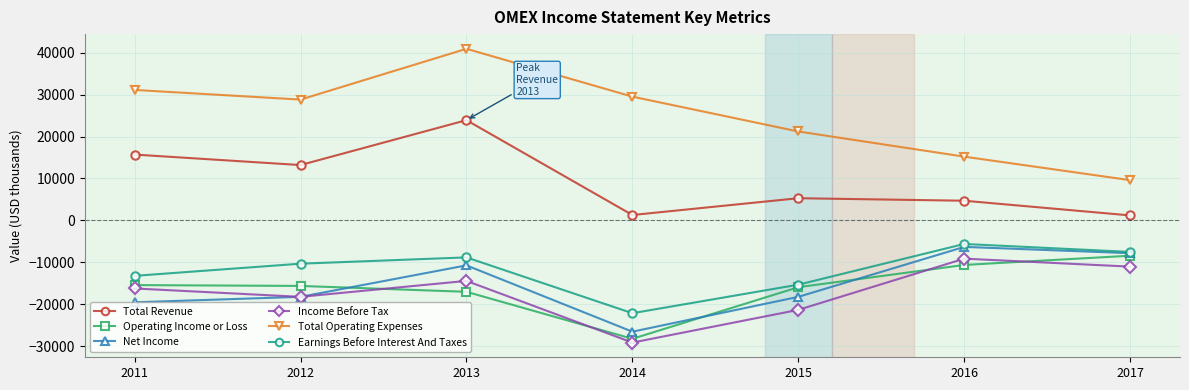

Where is the first local minimum for Net Income?

2014